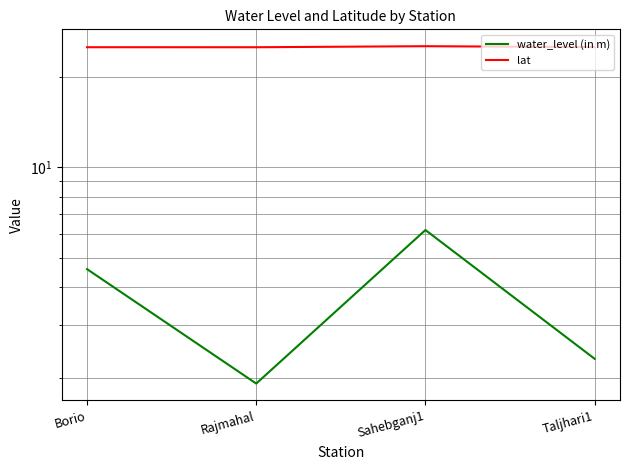

True or false: lat and water_level (in m) intersect in this chart.

False